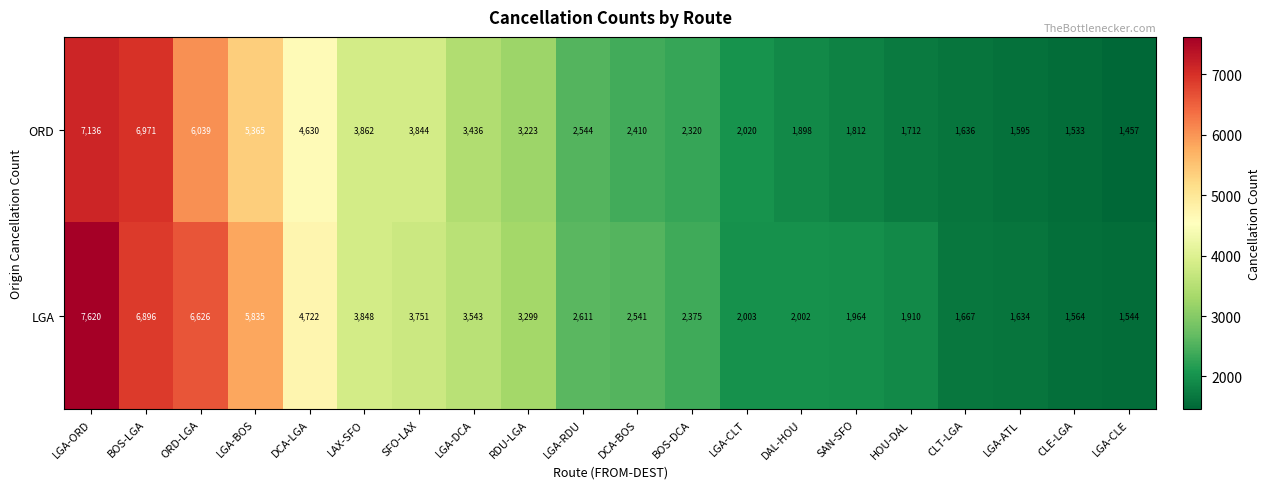

Is the value of LGA at CLE-LGA greater than the value of ORD at LGA-ORD?

No